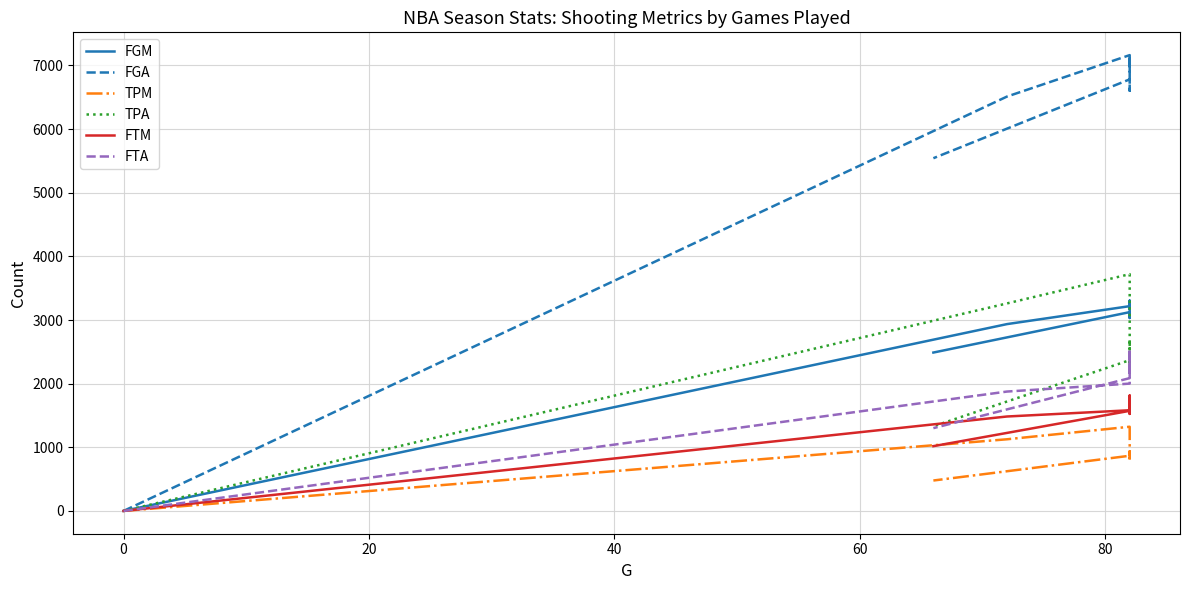

What is the highest value of the FGM series?

3305